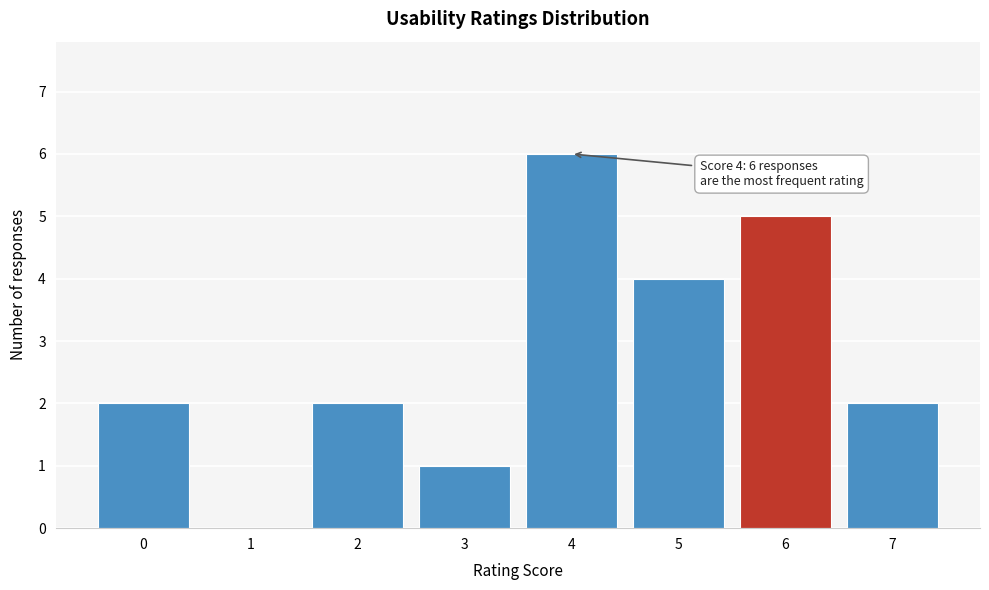

Reading right to left, list all the values displayed in this chart.

7=2	6=5	5=4	4=6	3=1	2=2	1=0	0=2